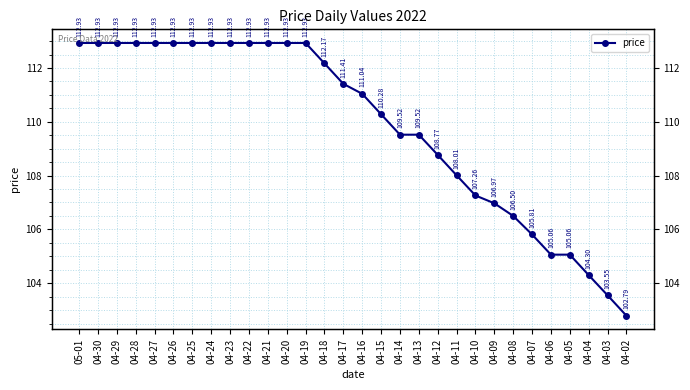

What position from the left is 04-11?

21